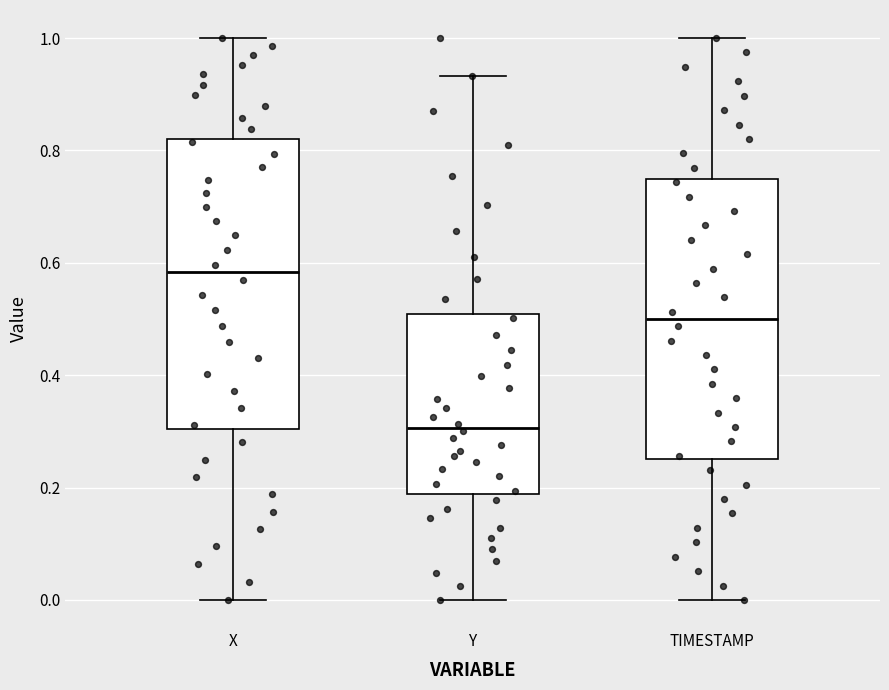

Reading left to right, read every box against the y-axis: the position of its median line, the range the box covers, and the ends of its whiskers. The values are not printed on the chart, so give them approximately, as read against the axis.

X: median 0.58, box 0.30 to 0.82, whiskers 0.00 to 1.00
Y: median 0.30, box 0.18 to 0.50, whiskers 0.00 to 0.94
TIMESTAMP: median 0.50, box 0.26 to 0.76, whiskers 0.00 to 1.00